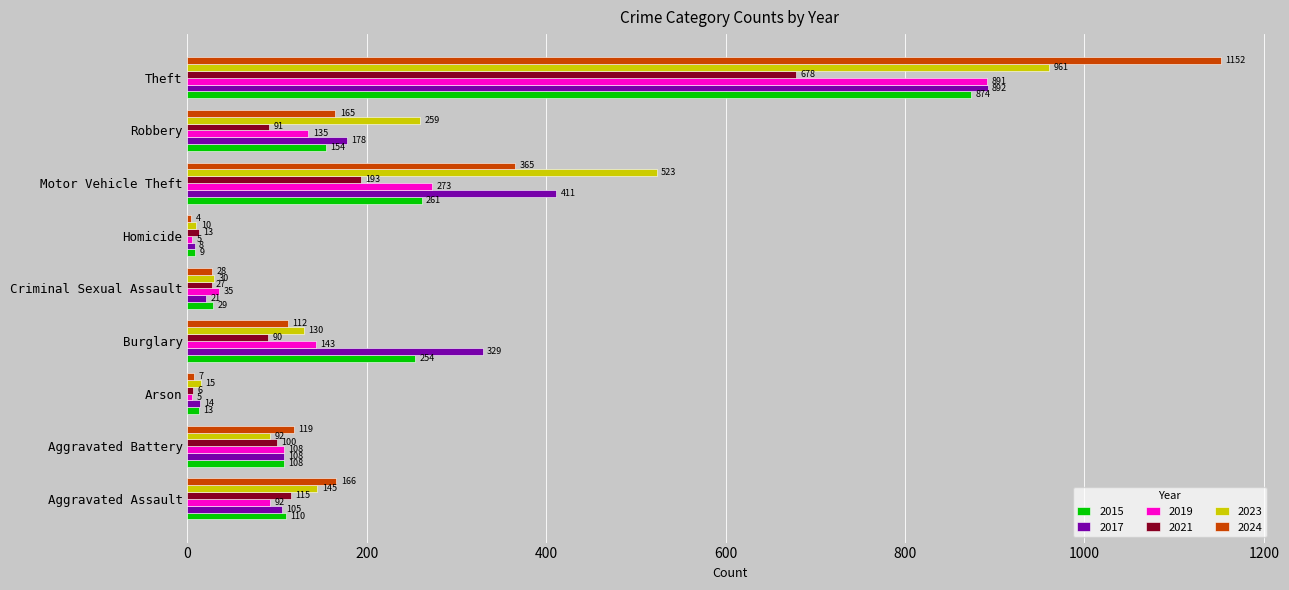

The 2024 series shows 1897 at Theft. True or false?

False